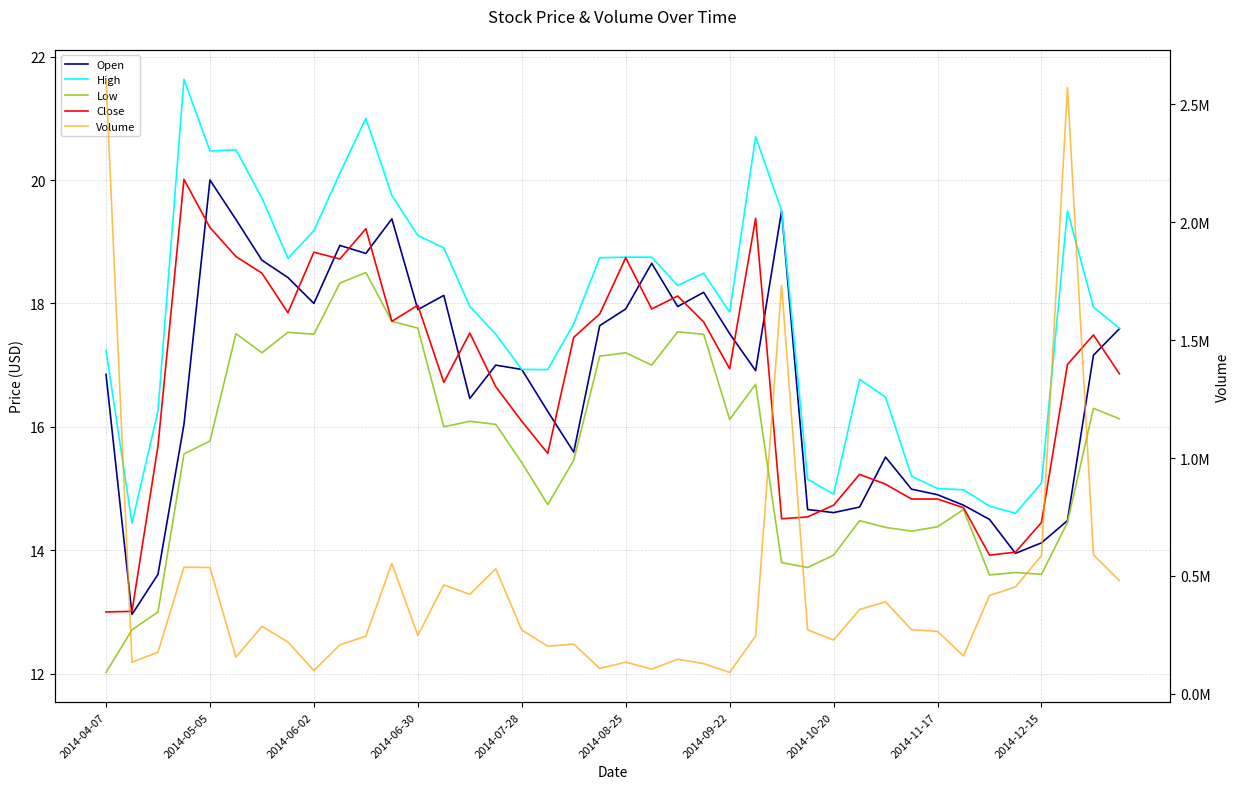

What position from the right is 17?

23